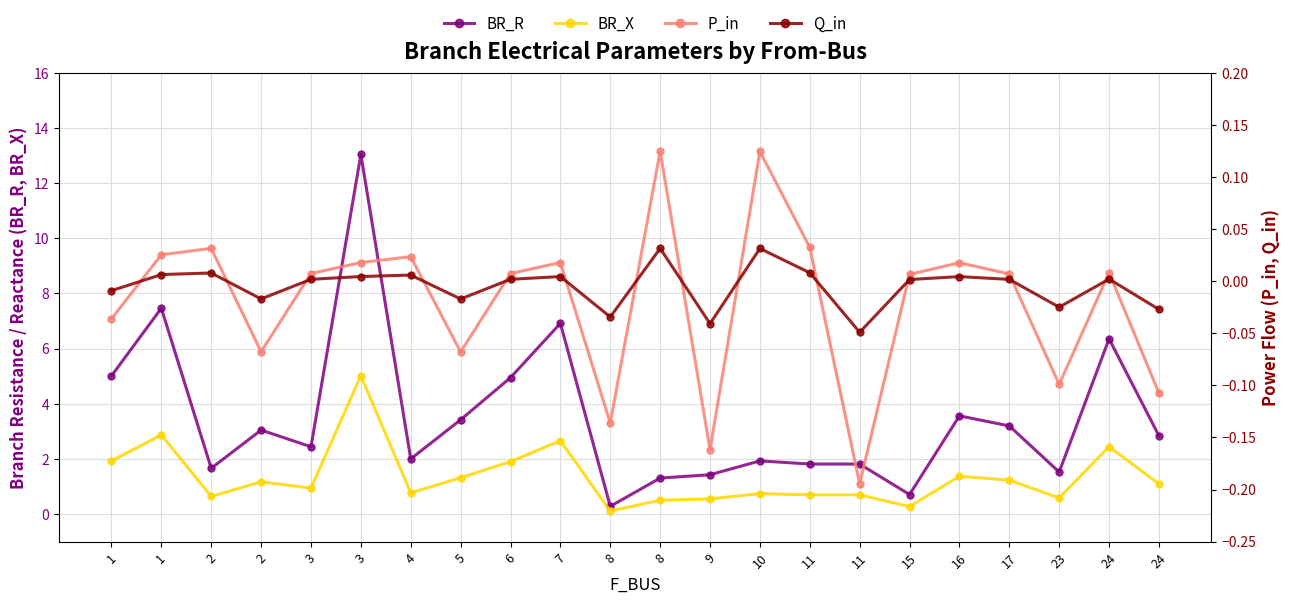

At which label does P_in reach its peak?

8